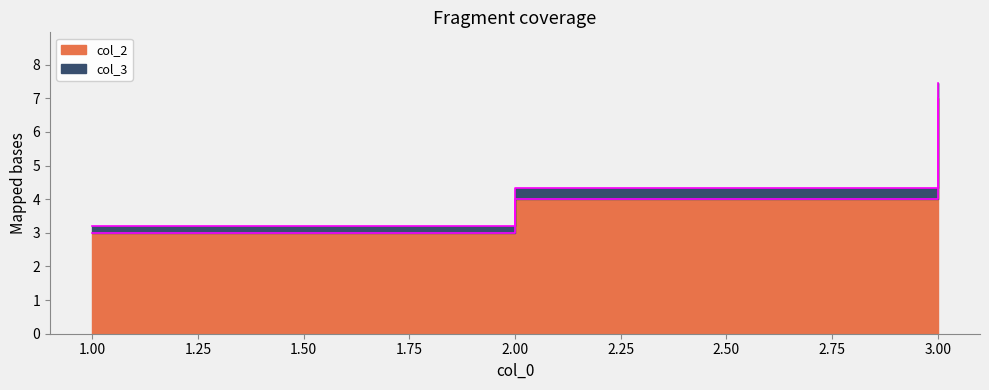

What is the difference between the maximum and minimum values?

4